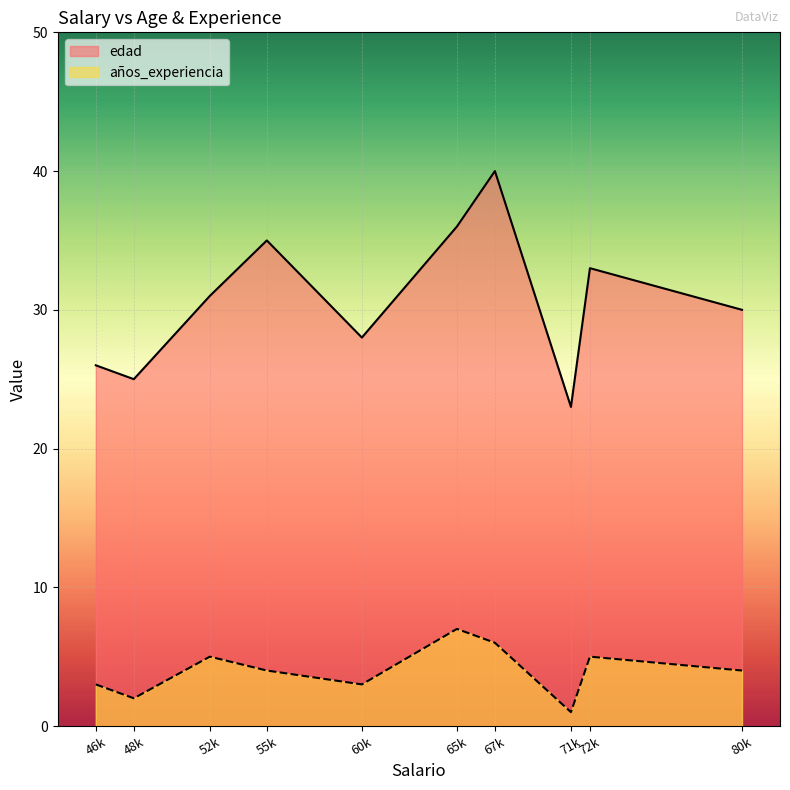

How many values in the años_experiencia series are below 4?

4